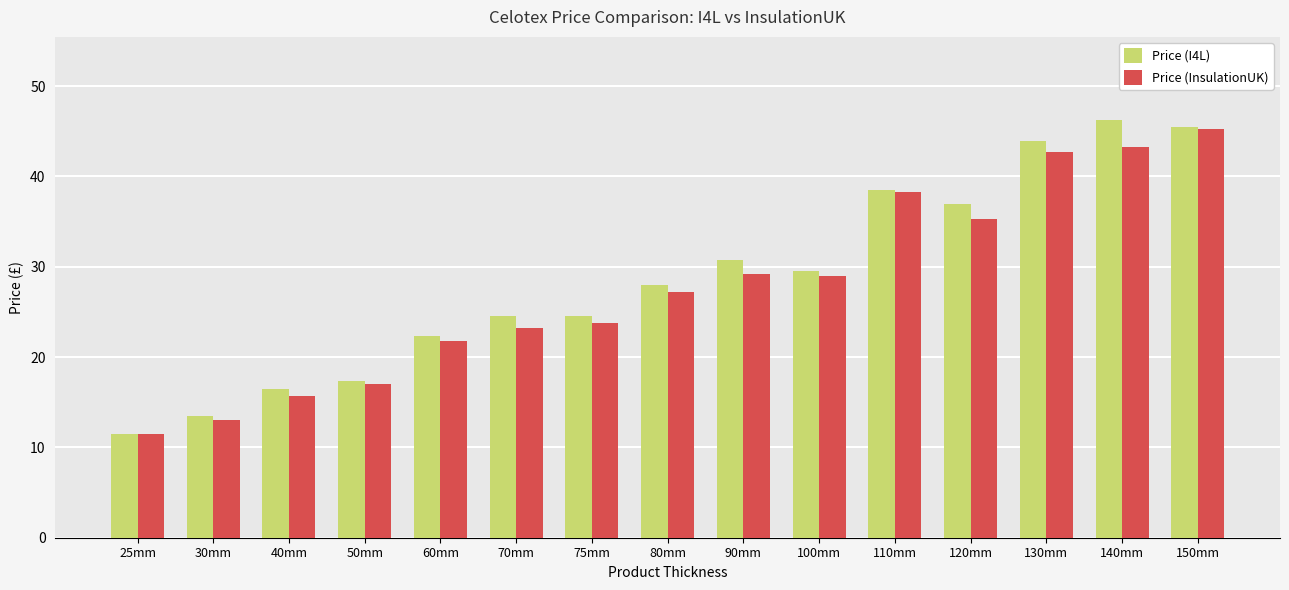

What is the difference between the highest and lowest values at 140mm?

3.0